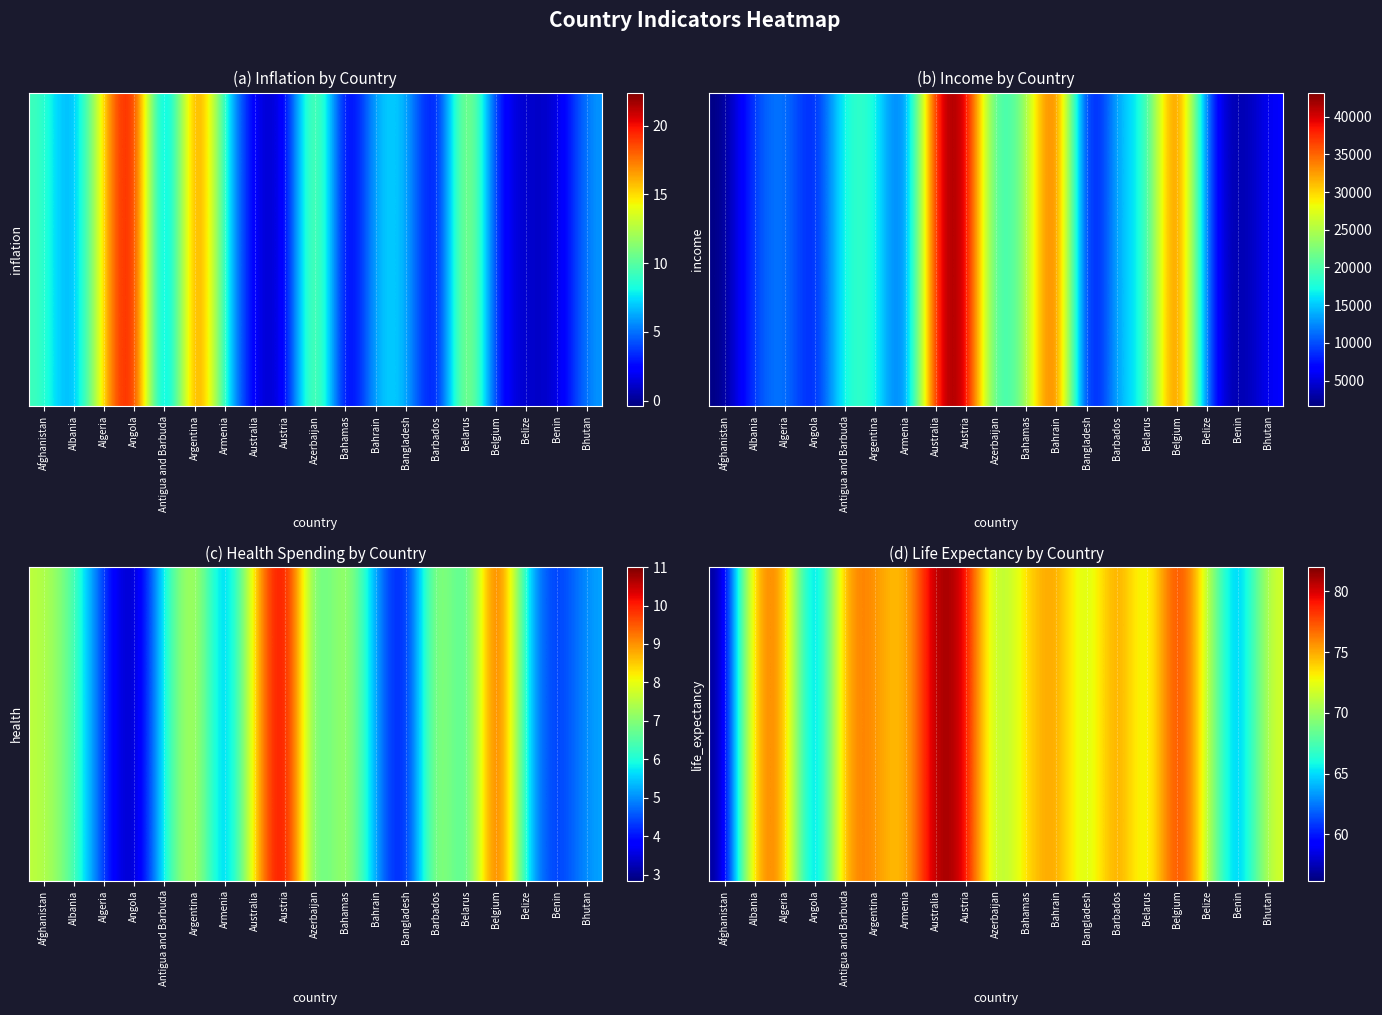

Which has a higher value, Angola or Belarus?

Belarus